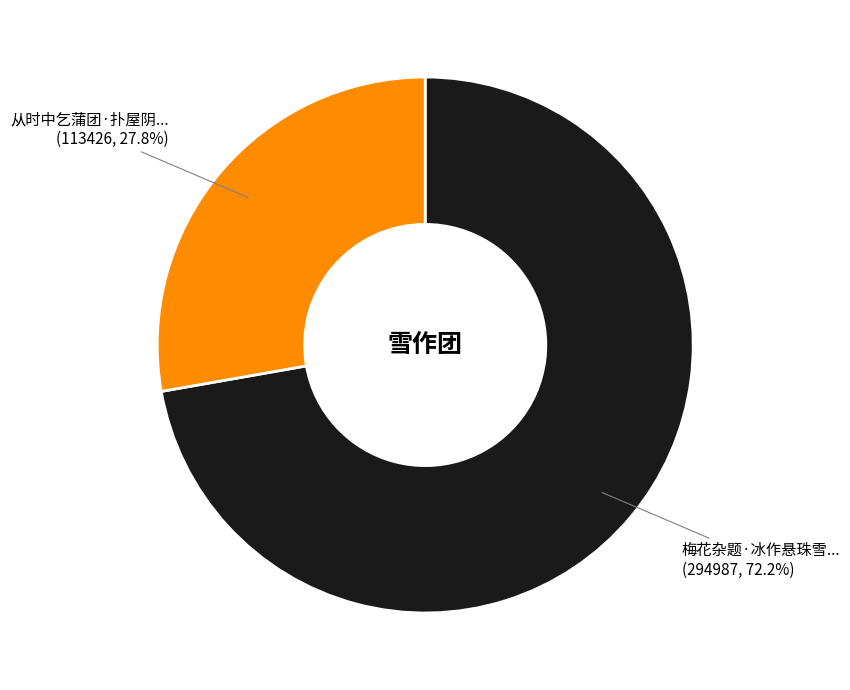

Is there any slice that represents more than half of the pie?

Yes